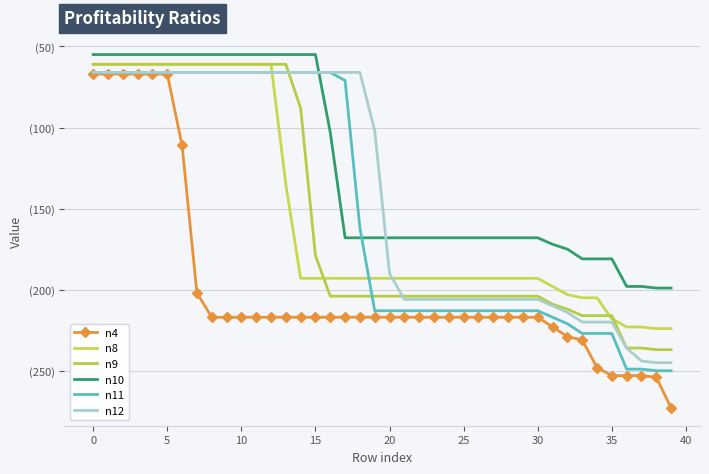

Is this an area chart (filled region under the line)?

No